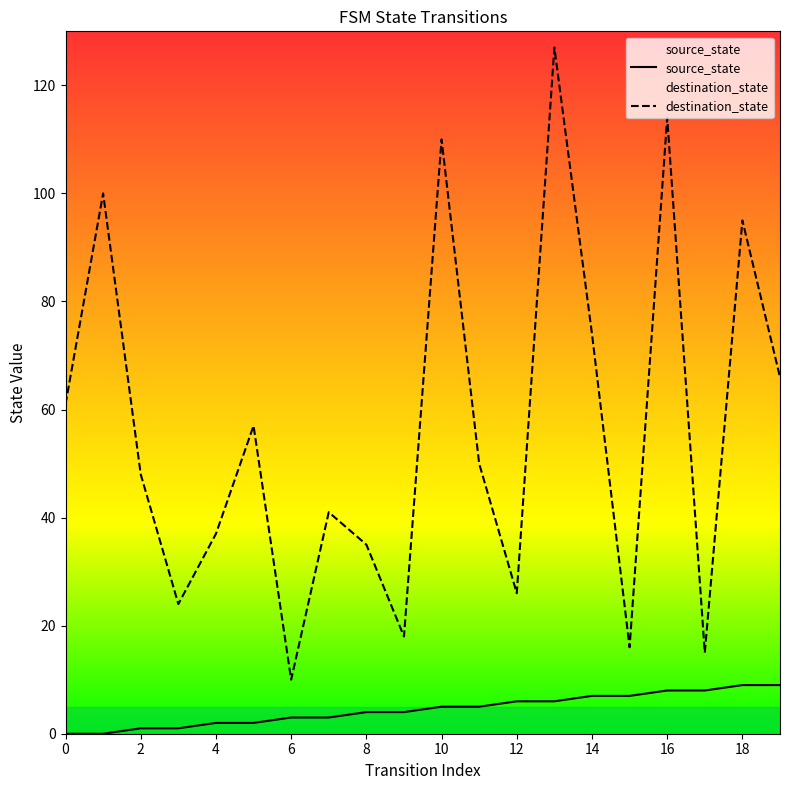

Where does the source_state series first go above 5?

12